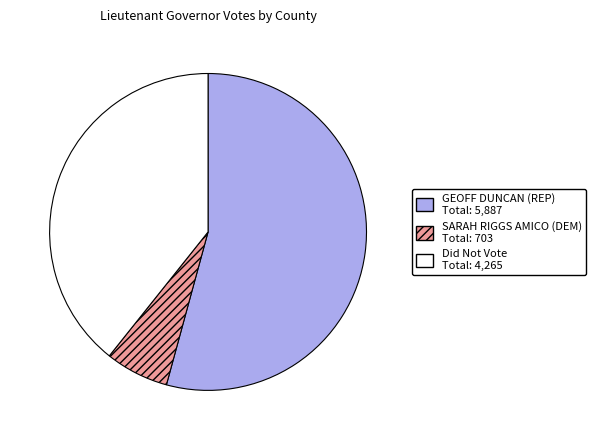

Does any single category account for the majority?

Yes